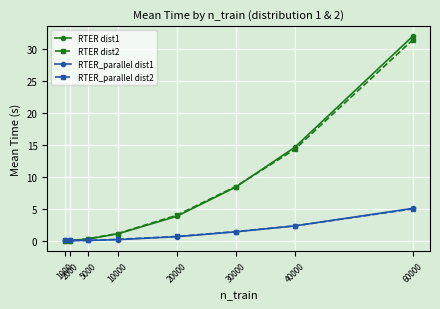

In RTER_parallel dist1, how many points are lower than both neighbors (excluding endpoints)?

1